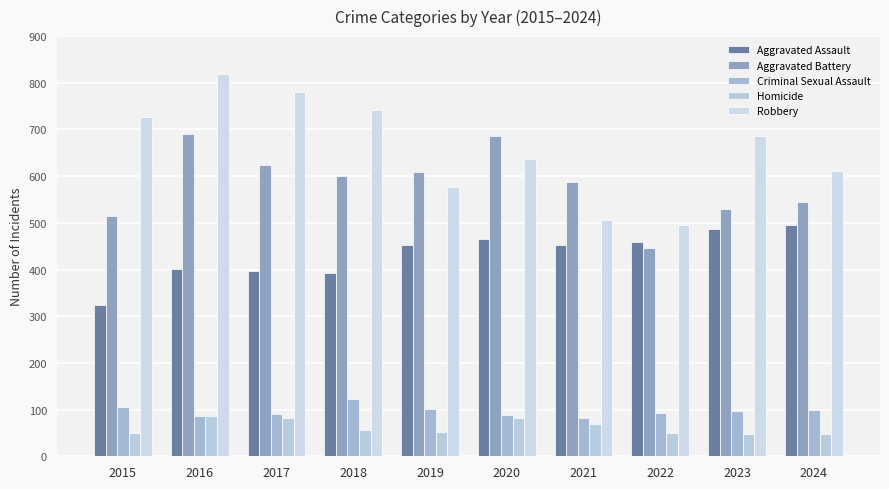

The value of Criminal Sexual Assault at 2024 is 100. True or false?

True